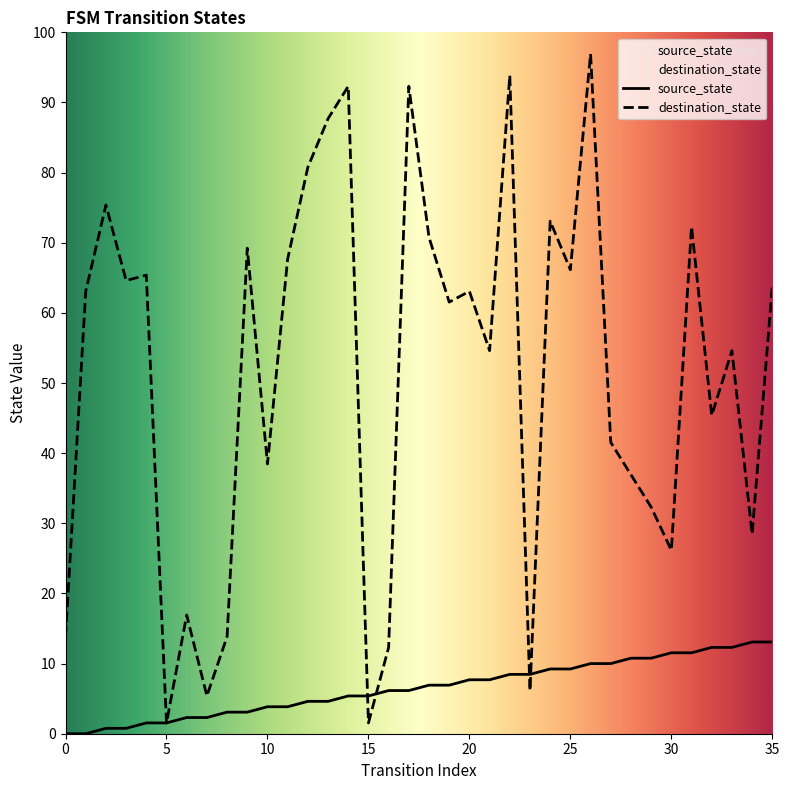

At which label does destination_state reach its minimum?

5